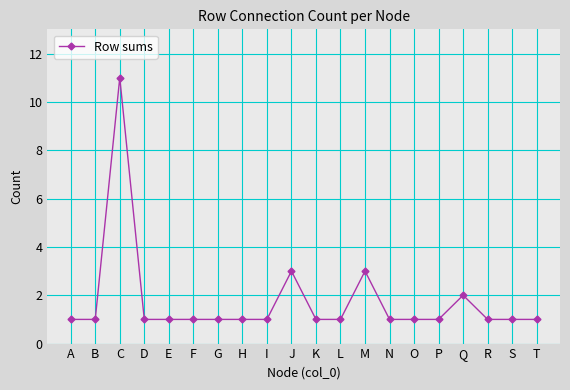

Reading right to left, what are all the values shown in this chart?

1	1	1	2	1	1	1	3	1	1	3	1	1	1	1	1	1	11	1	1